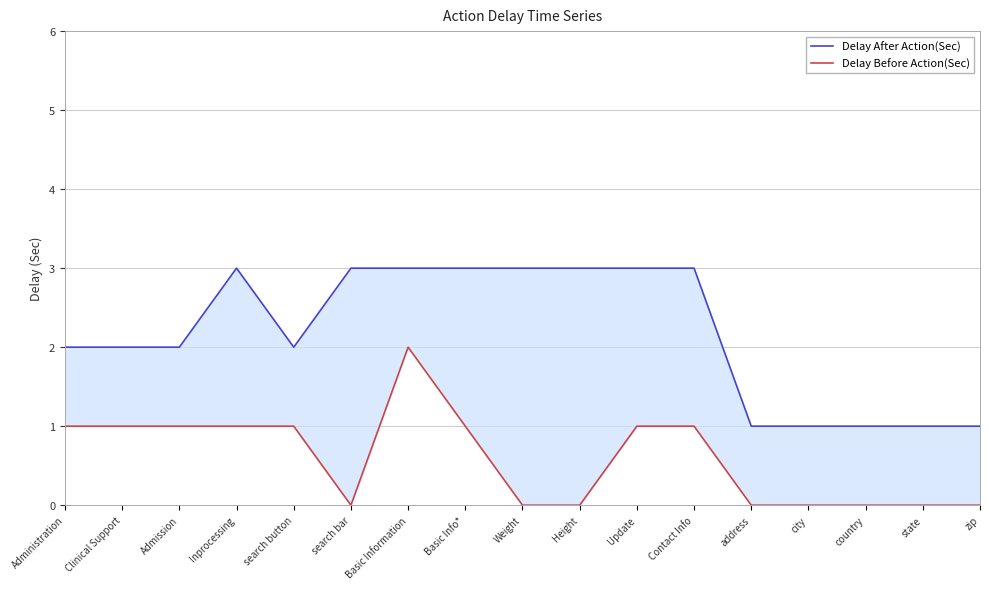

Which series changed the most between Clinical Support and Update?

Delay After Action(Sec)